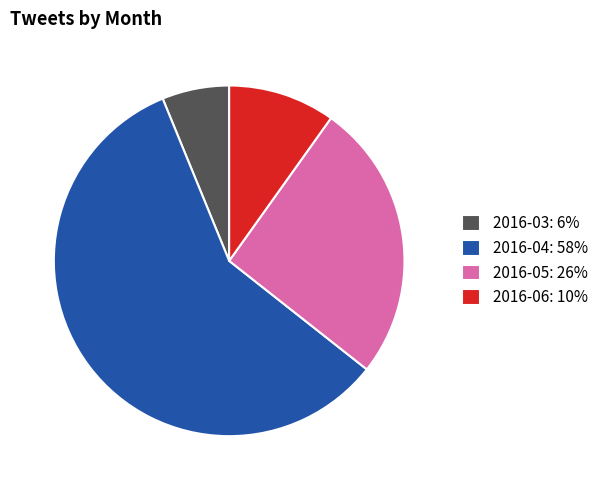

Approximately how many times larger is the value at 2016-03 compared to 2016-05?

0.2